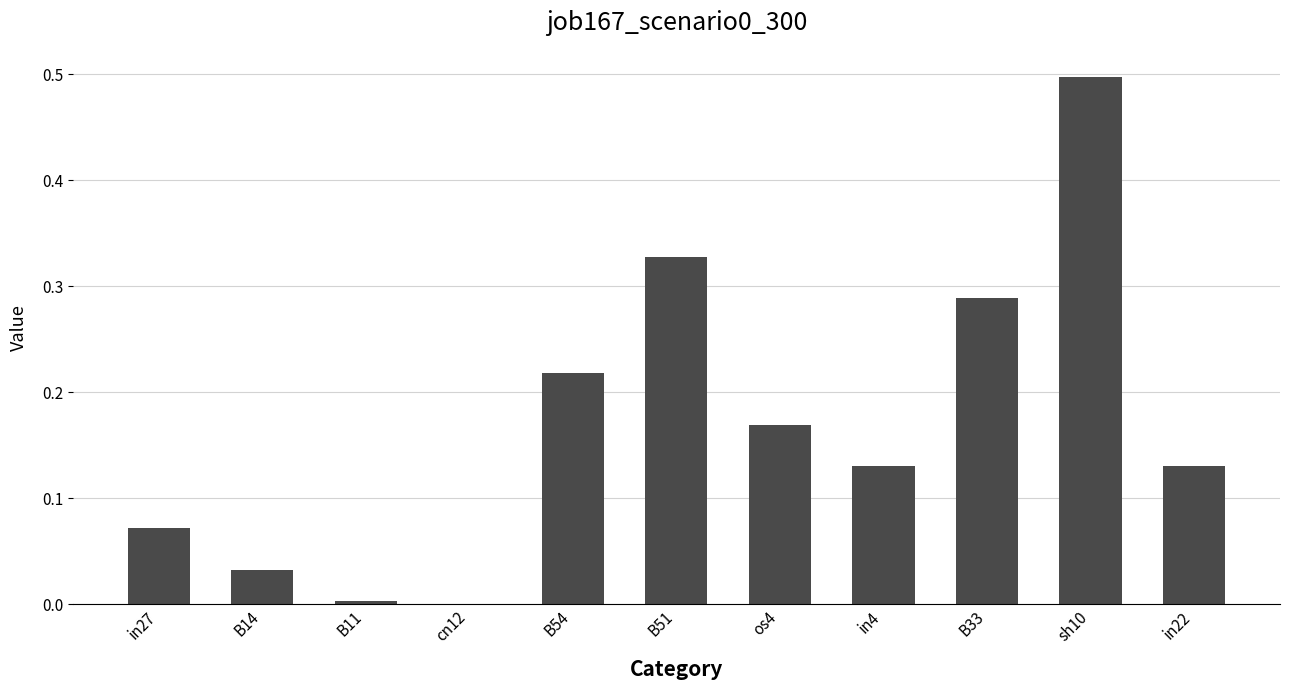

How many values are above zero?

10